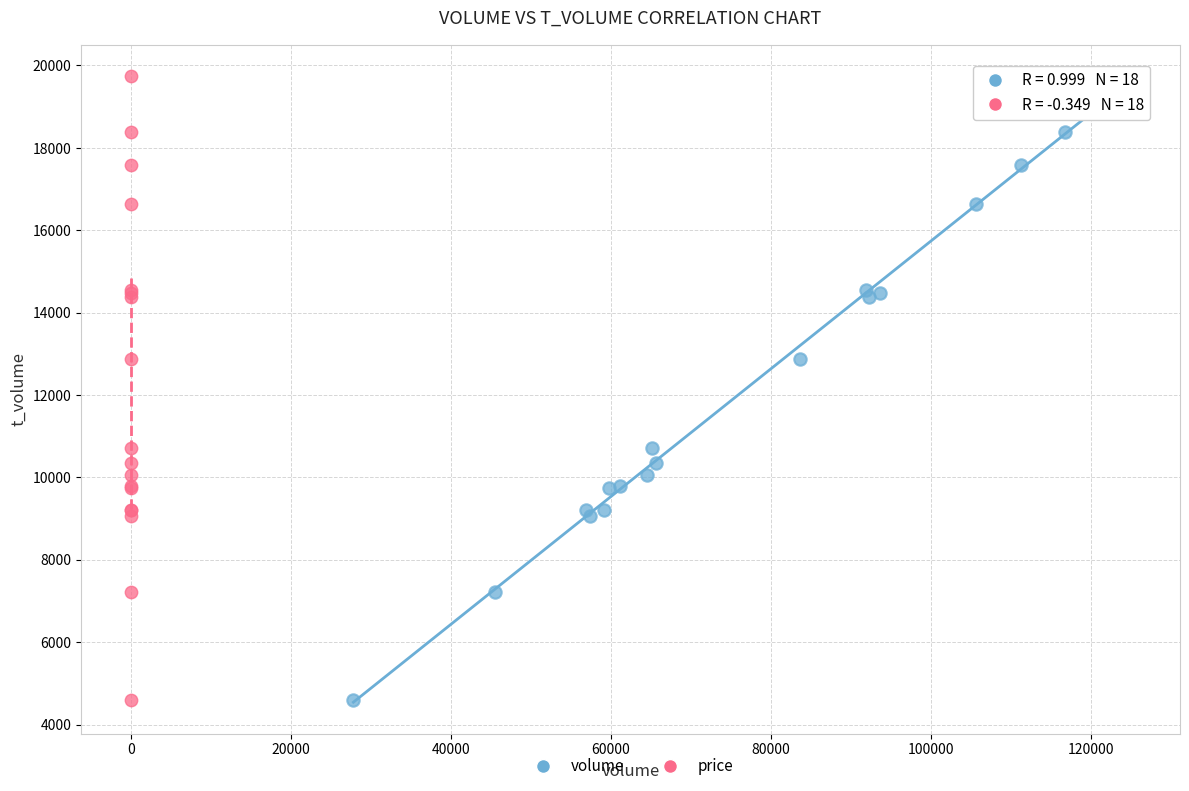

What are all the series names shown in the legend?

volume, price